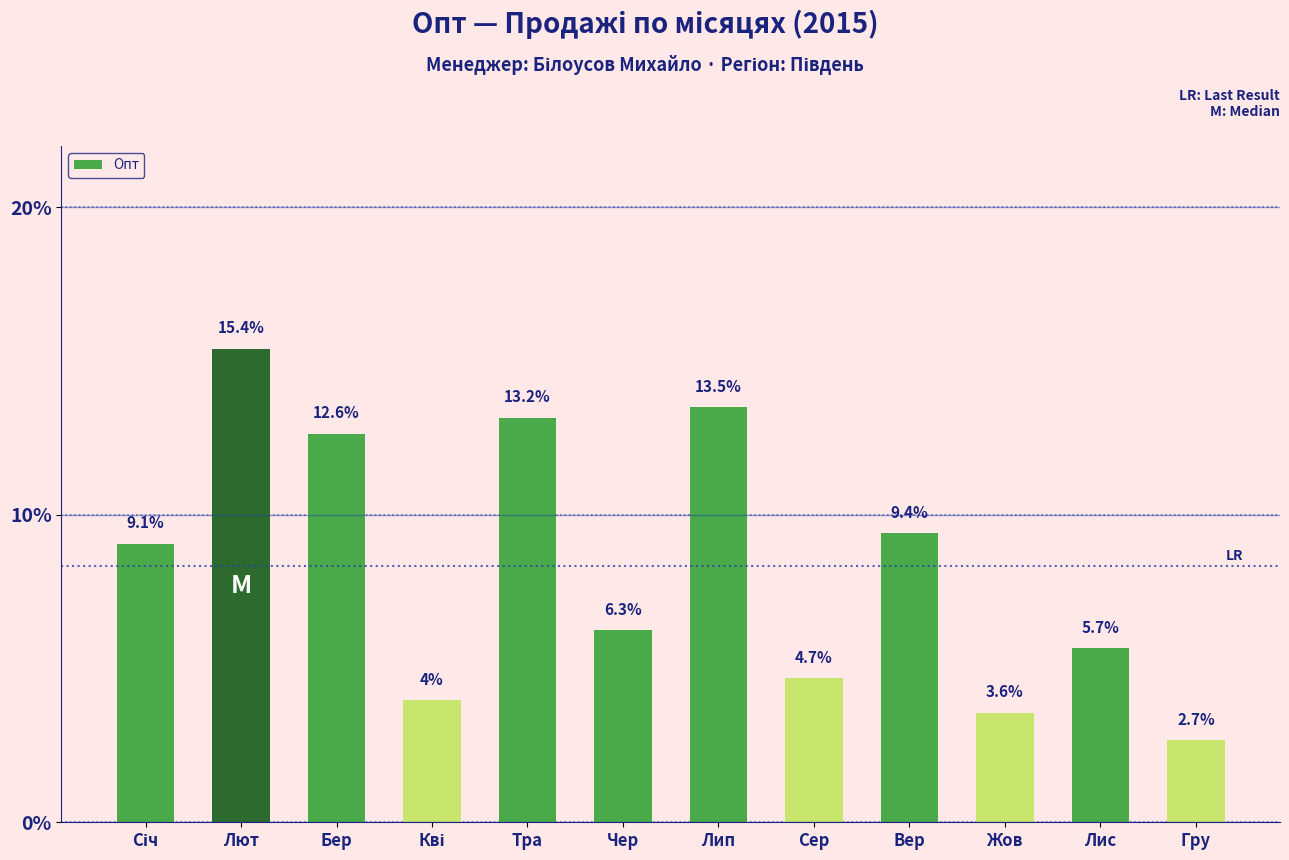

Reading left to right, list all the values displayed in this chart.

9.1	15.4	12.6	4.0	13.2	6.3	13.5	4.7	9.4	3.6	5.7	2.7